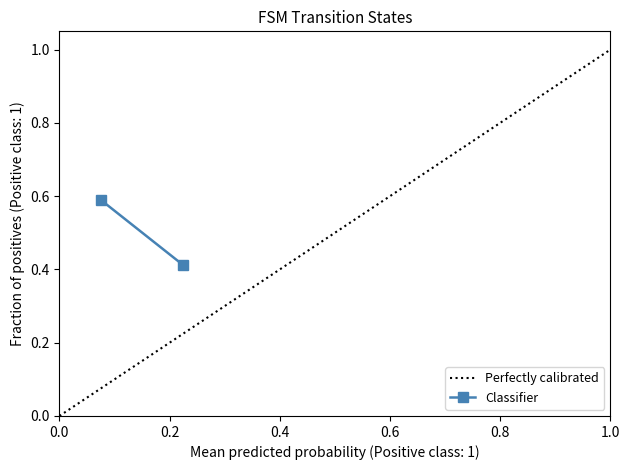

What are all the series names shown in the legend?

Perfectly calibrated, Classifier